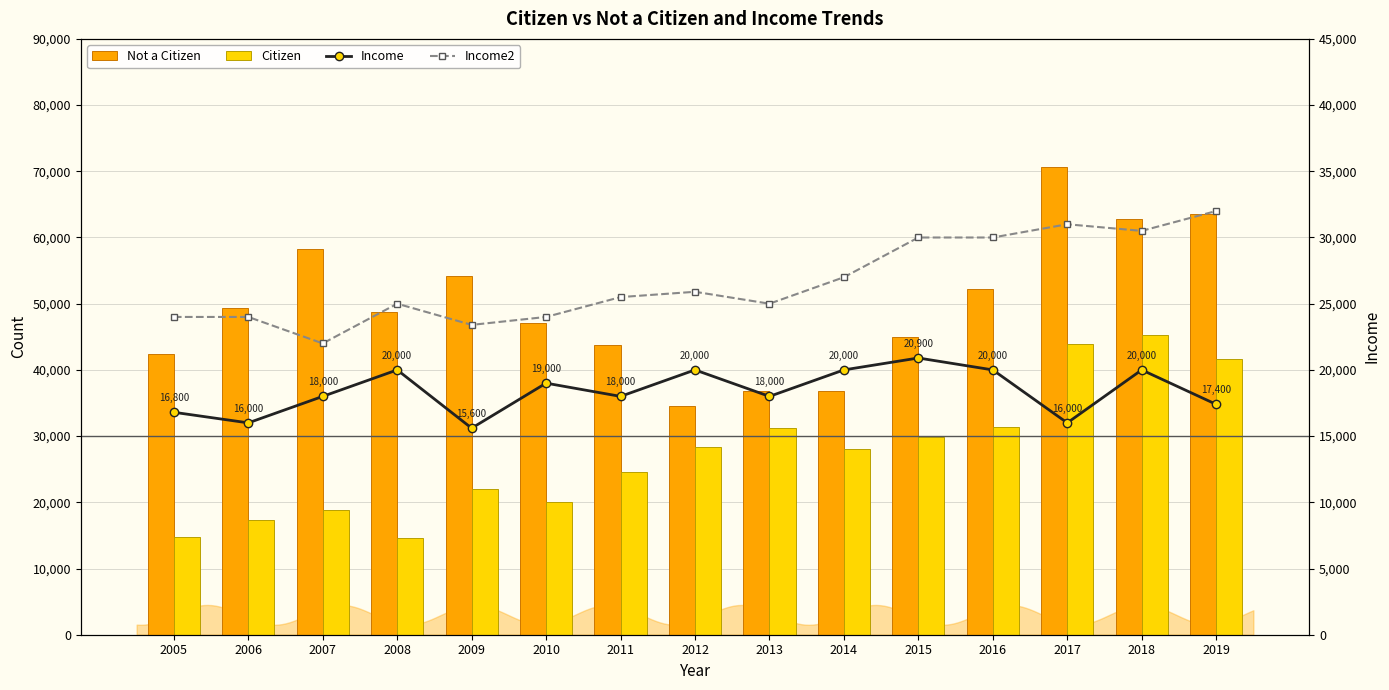

What is the value of the Citizen bar at the 12th from the left?

31339